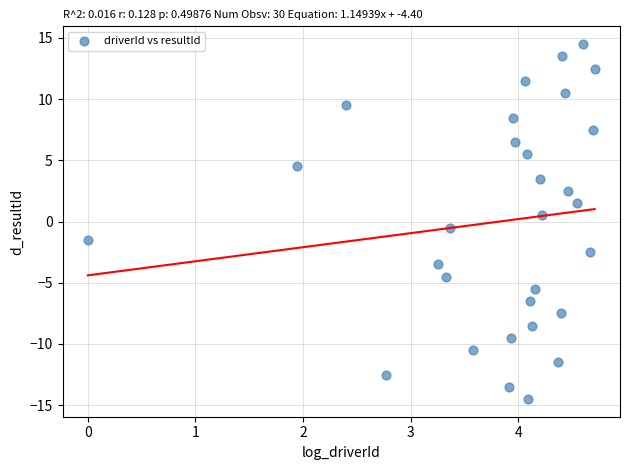

What is the range of Y values (max minus min)?

29.0